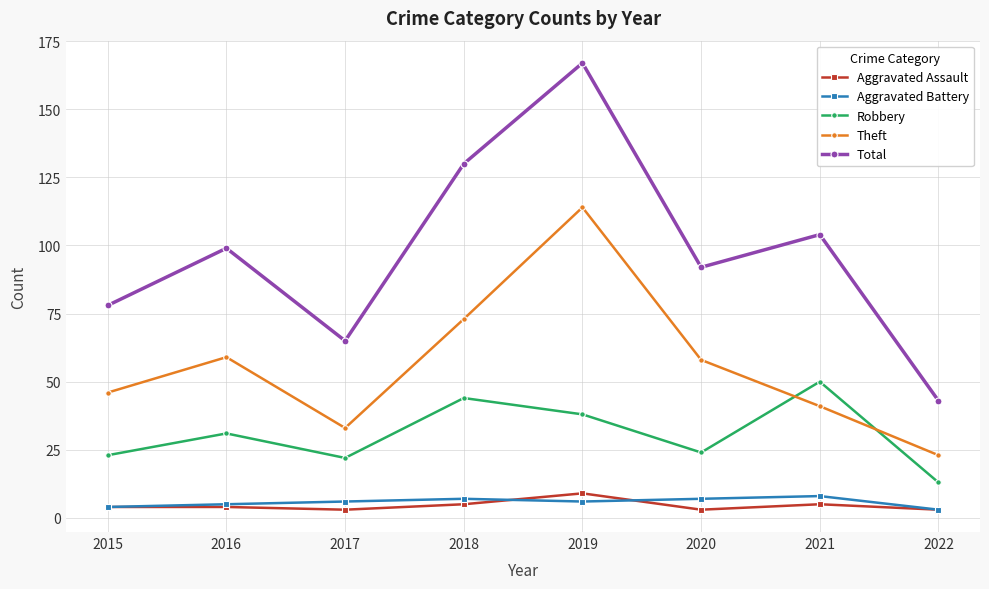

Where is Theft nearest to the value 68?

2018